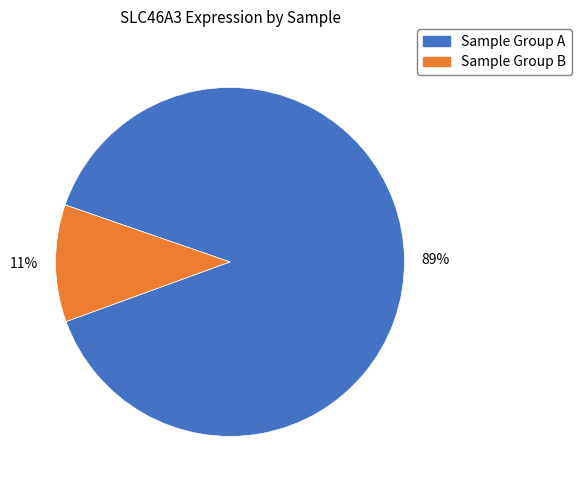

Count the number of slices in the pie.

2